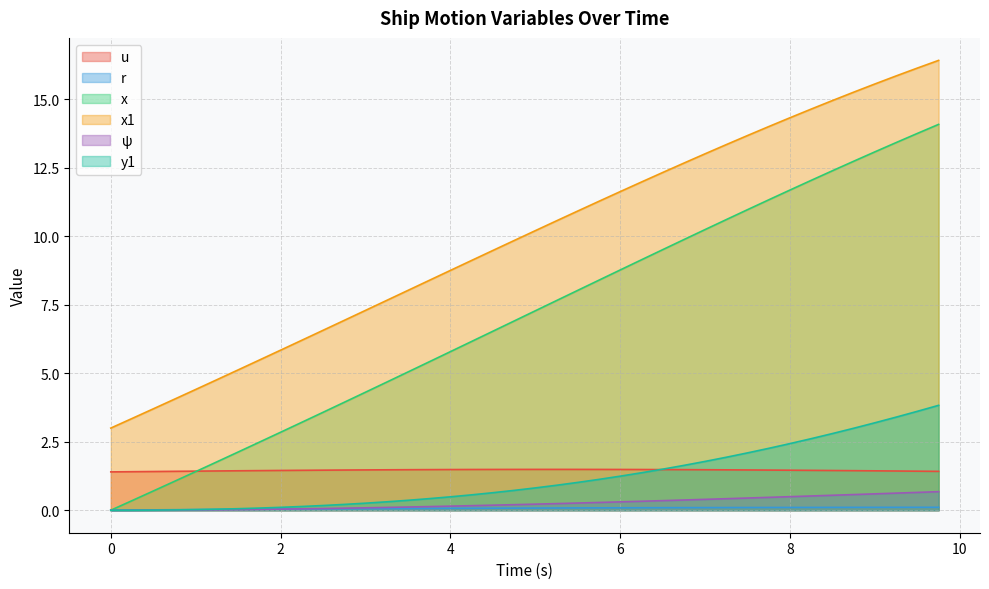

Which series ends up on top after the final intersection of u and x?

x